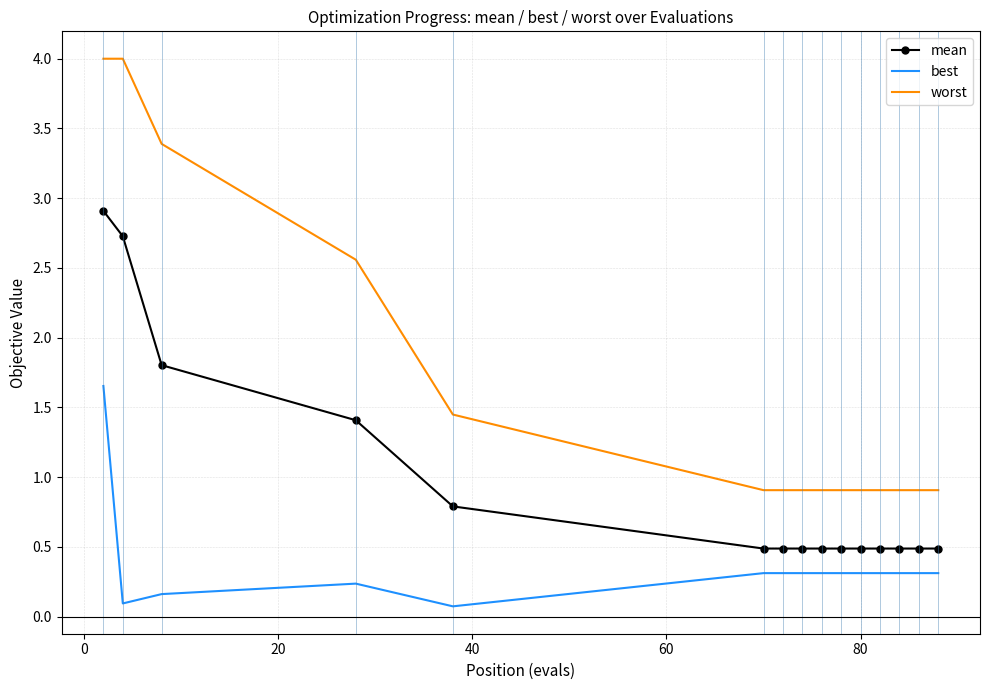

Which series has the largest total across all categories?

worst